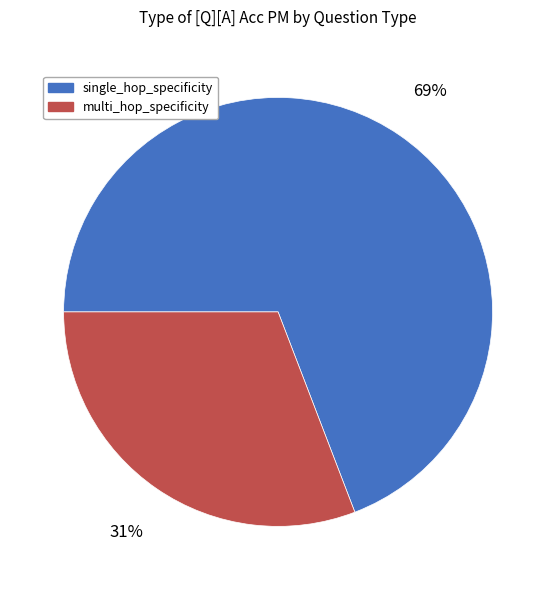

Approximately how many times larger is the value at multi_hop_specificity compared to single_hop_specificity?

0.4